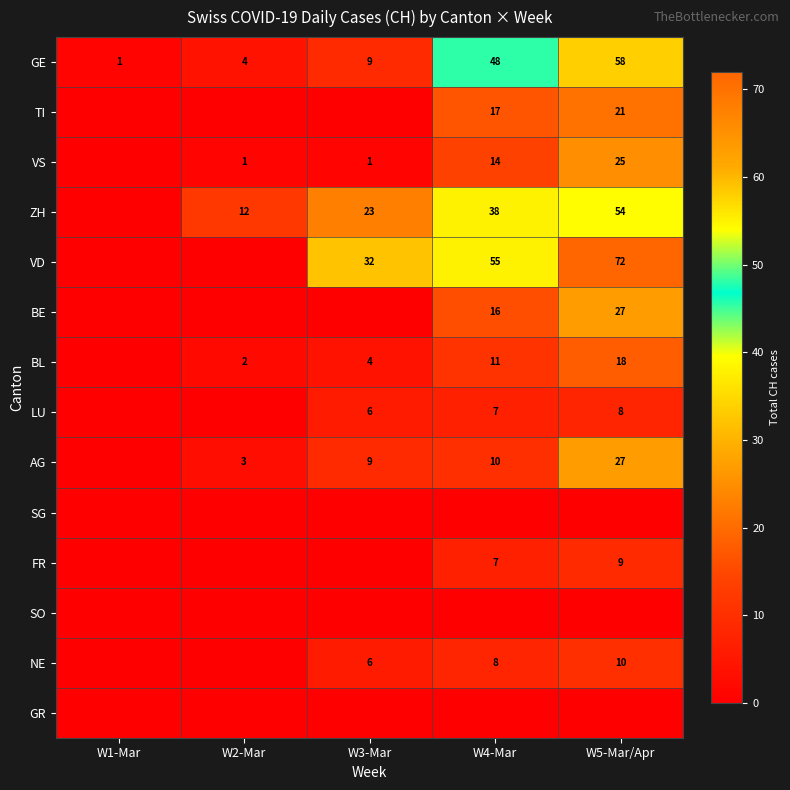

The ZH series shows 81 at W5-Mar/Apr. True or false?

False